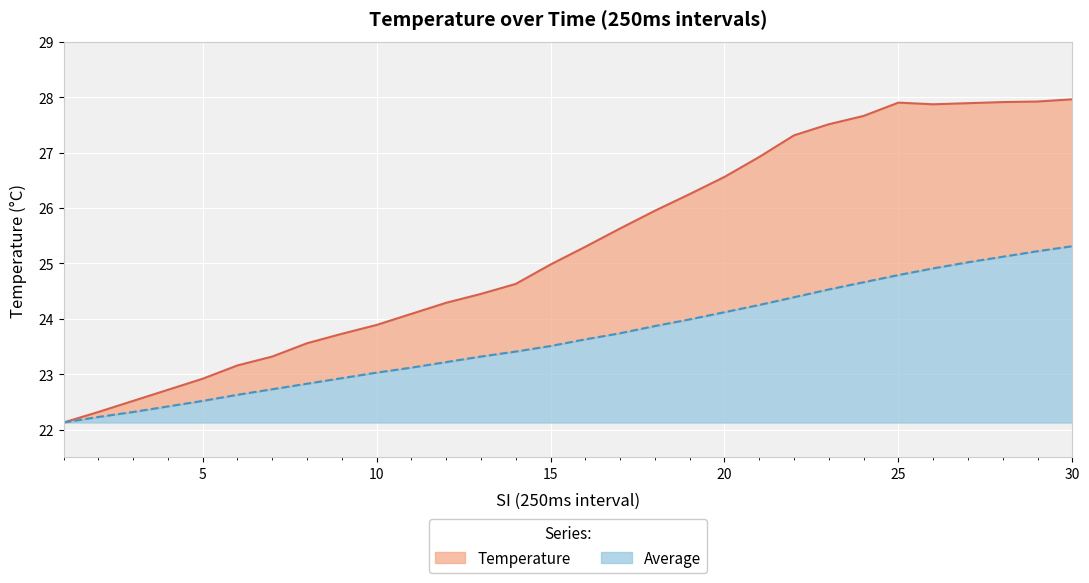

Rank the series by their average value, from highest to lowest.

Temperature, Average